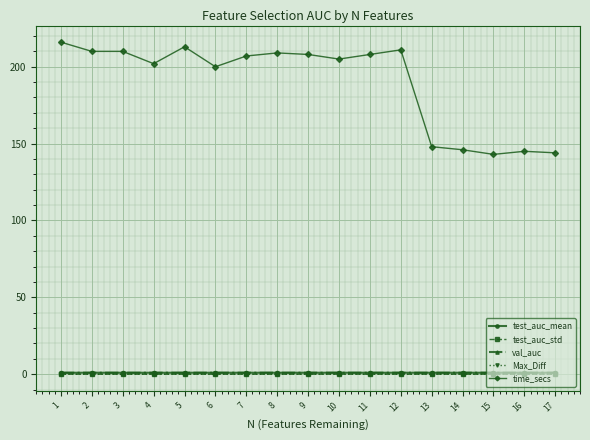

Where is time_secs nearest to the value 179?

6